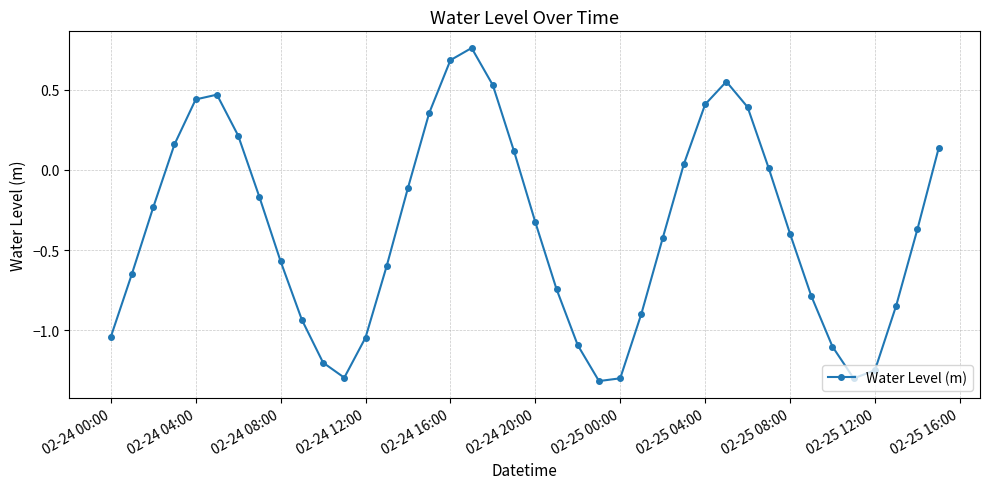

How many interior local peaks (higher than both neighbors) does the data have?

3